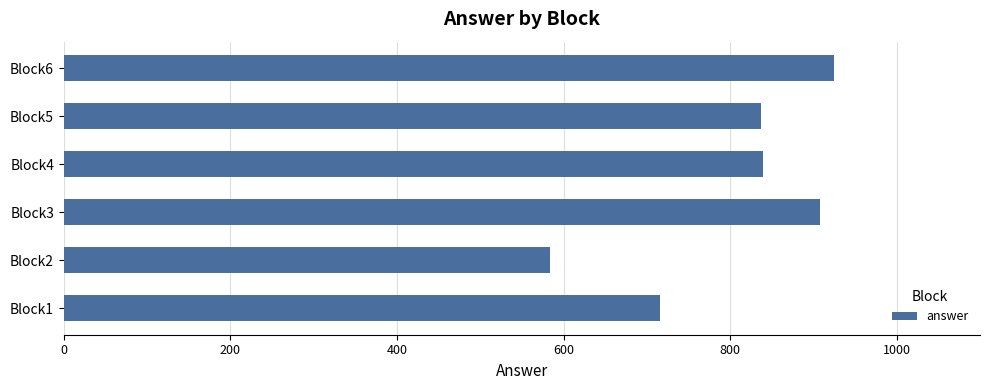

What is the ratio of the value at Block3 to the value at Block2?

1.6